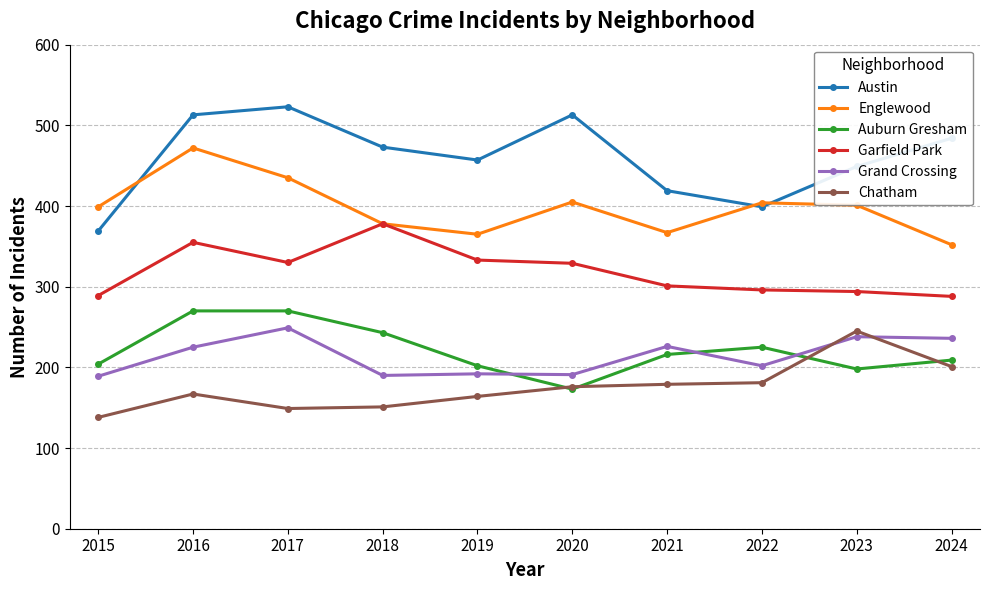

What is the spread (max minus min) of values at 2024?

283